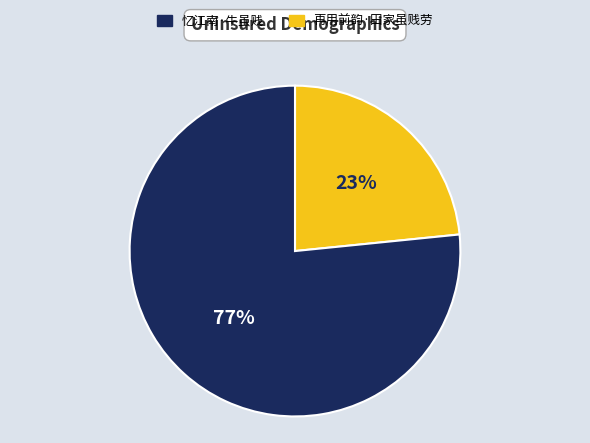

Is there any slice that represents more than half of the pie?

Yes